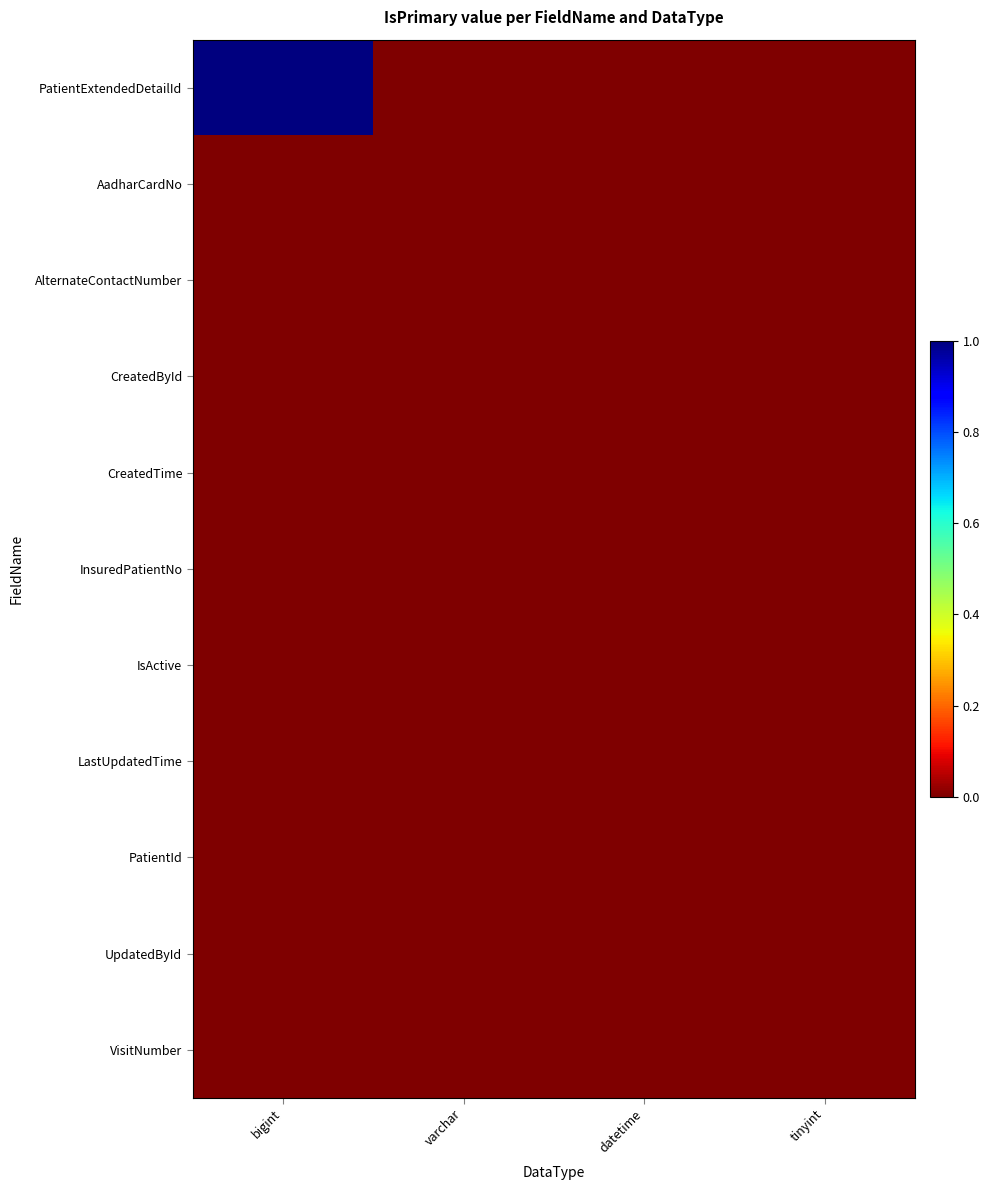

What is the greatest value displayed?

1